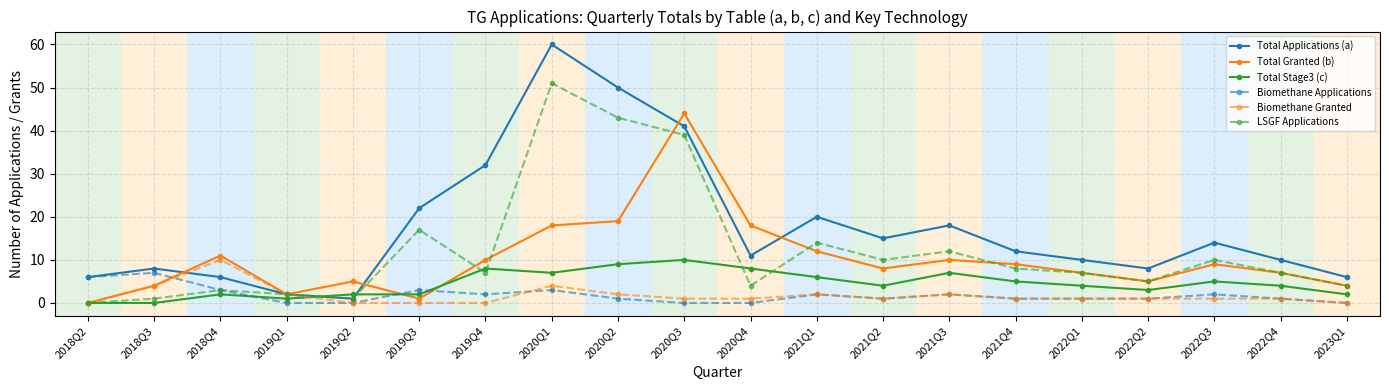

Which series ends up on top after the final intersection of Total Applications (a) and Total Granted (b)?

Total Applications (a)